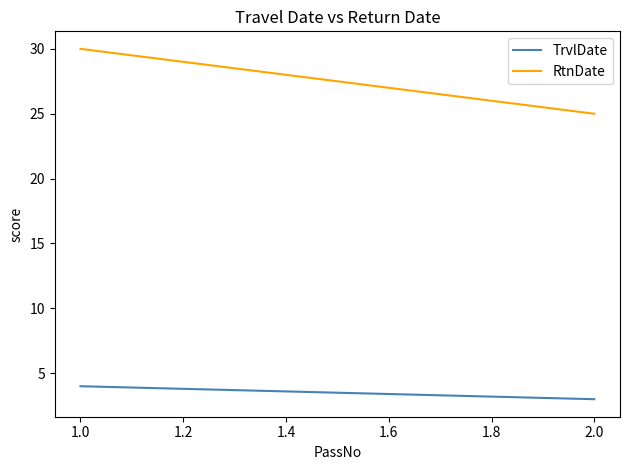

Which category has the highest value across all series?

1.0